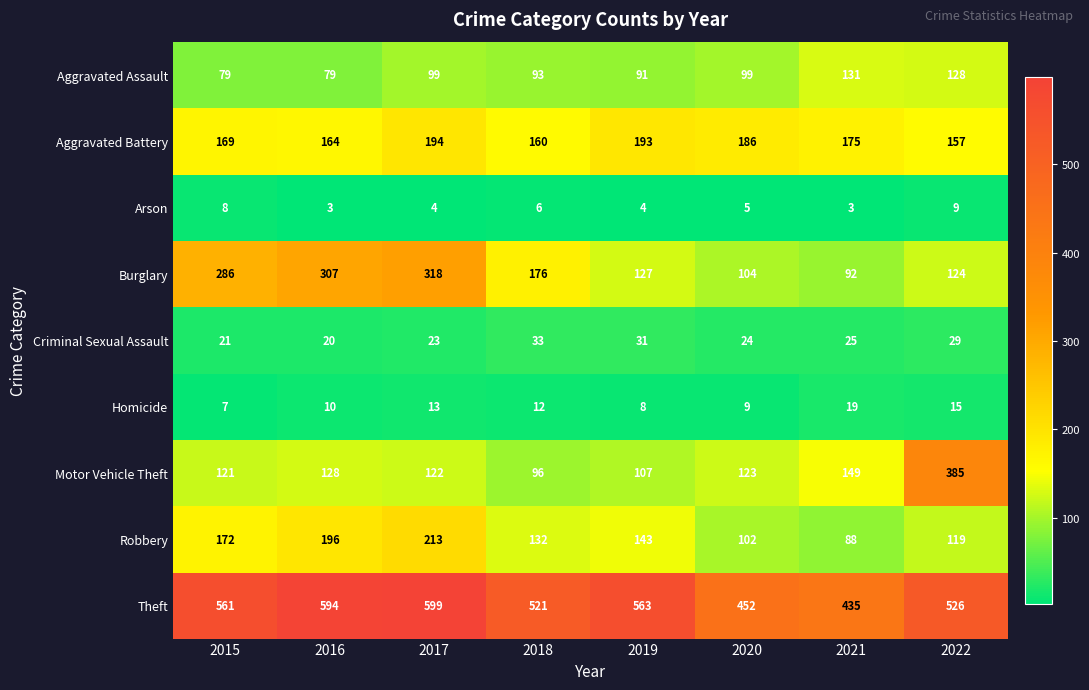

True or false: Aggravated Assault has a value of 99 at 2020.

True